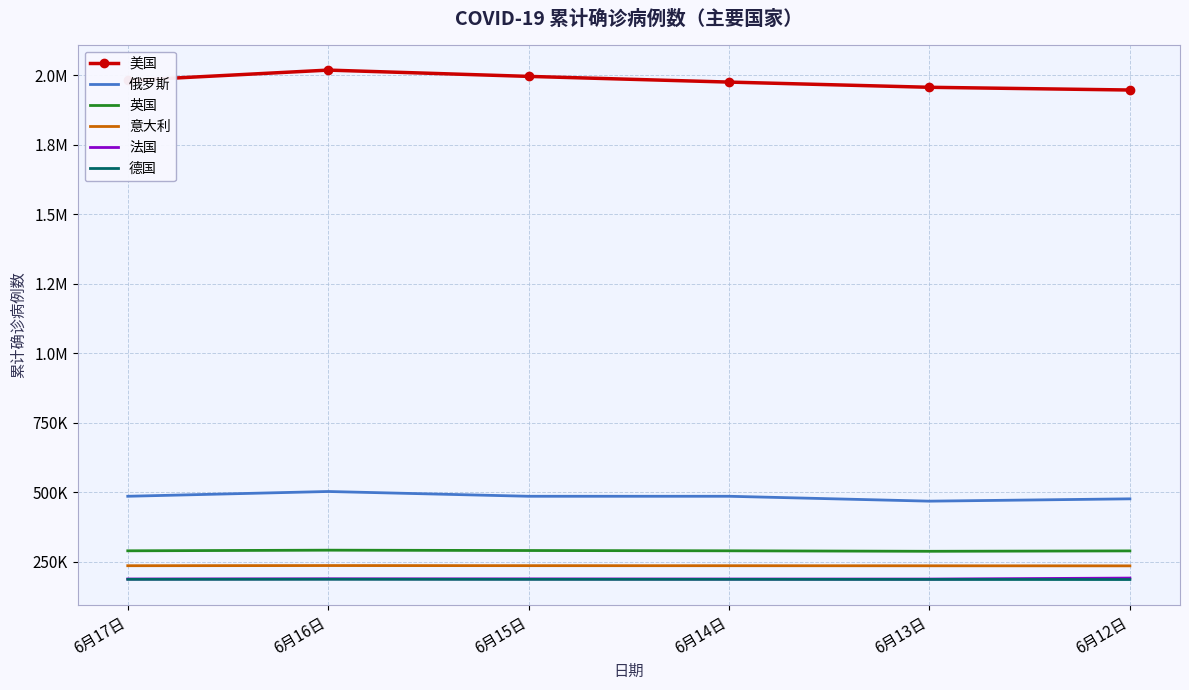

True or false: 法国 and 美国 intersect in this chart.

False